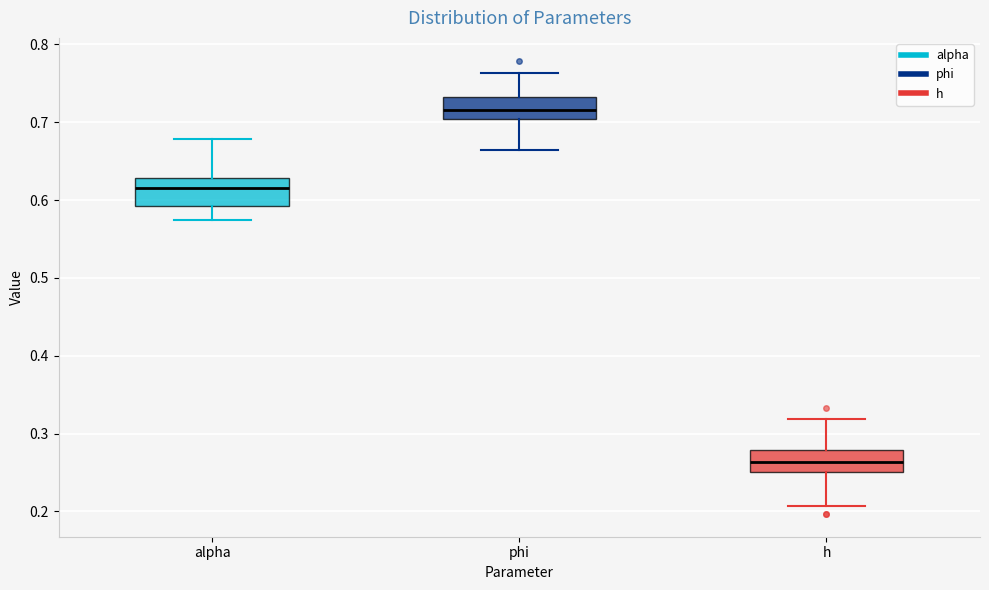

Reading left to right, read every box against the y-axis: the position of its median line, the range the box covers, and the ends of its whiskers. The values are not printed on the chart, so give them approximately, as read against the axis.

alpha: median 0.62, box 0.59 to 0.63, whiskers 0.57 to 0.68
phi: median 0.72, box 0.70 to 0.73, whiskers 0.66 to 0.76
h: median 0.26, box 0.25 to 0.28, whiskers 0.21 to 0.32